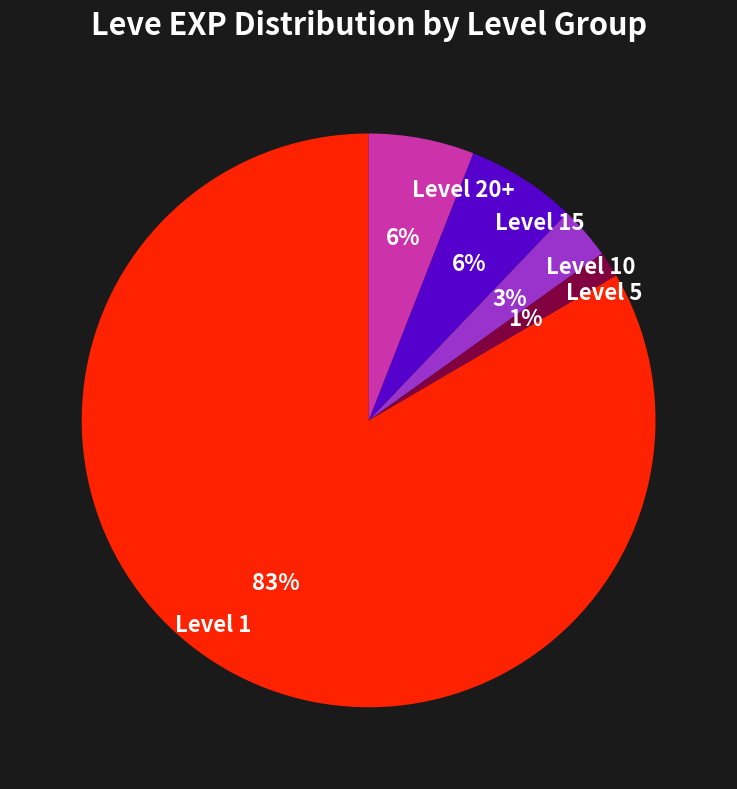

Approximately how many times larger is the value at Level 20+ compared to Level 10?

2.0